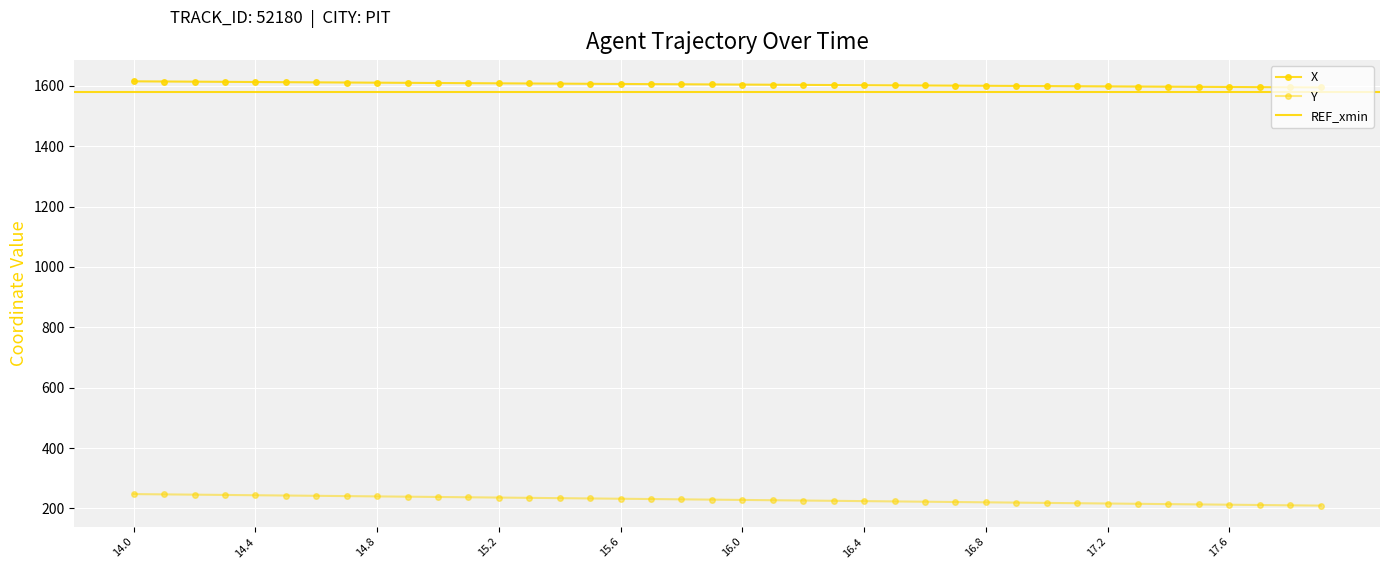

True or false: Y and X intersect in this chart.

False